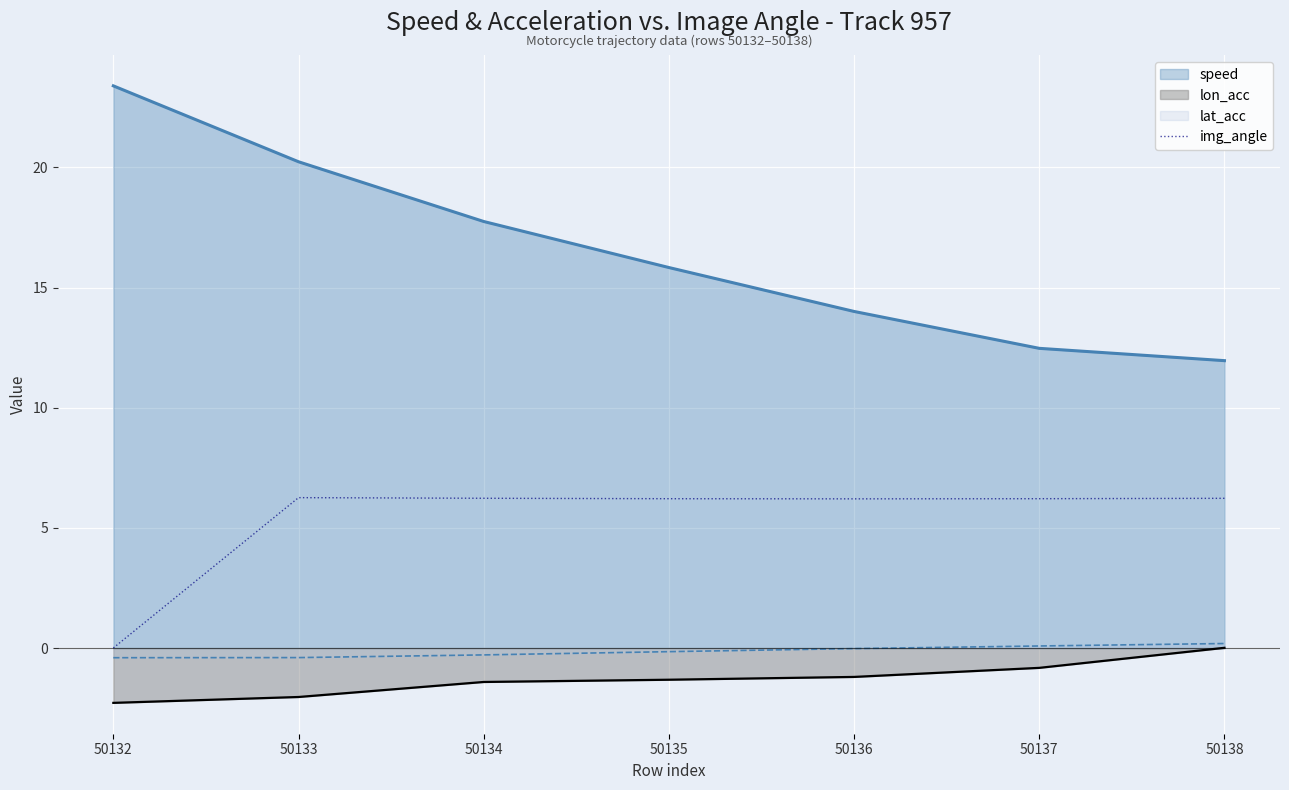

How many lines are shown in the chart?

4